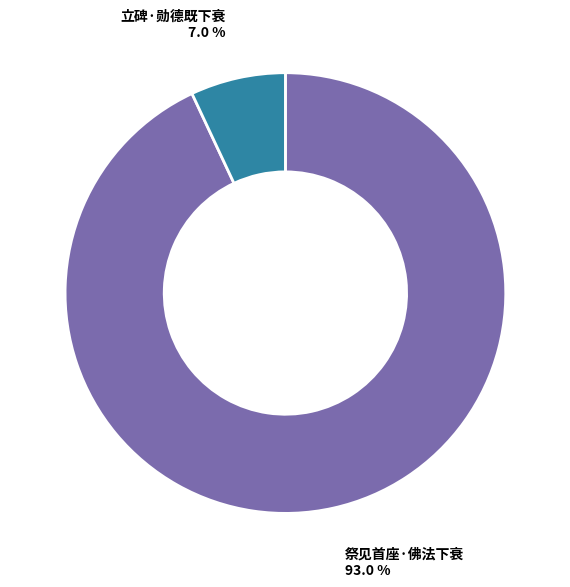

To the nearest percent, what is the difference between the 立碑·勋德既下衰 and 祭见首座·佛法下衰 slice percentages?

86%